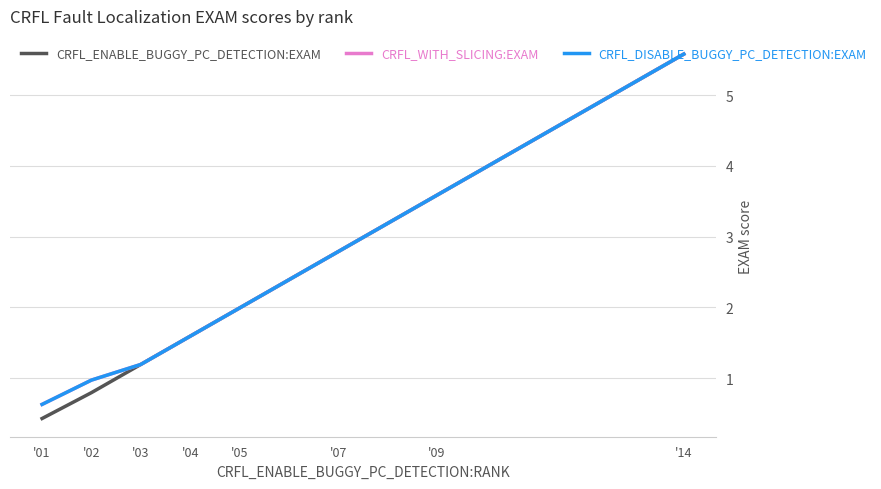

Rank the categories by CRFL_ENABLE_BUGGY_PC_DETECTION:EXAM value from highest to lowest.

'14, '09, '07, '05, '04, '03, '02, '01